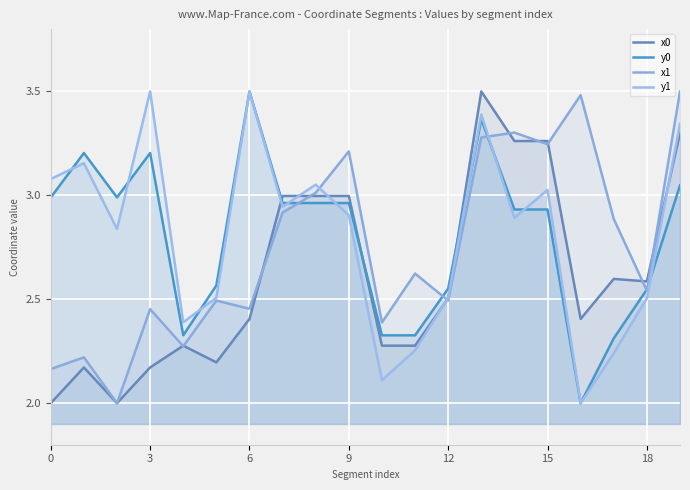

The value of y1 at 18 is 1.0. True or false?

False